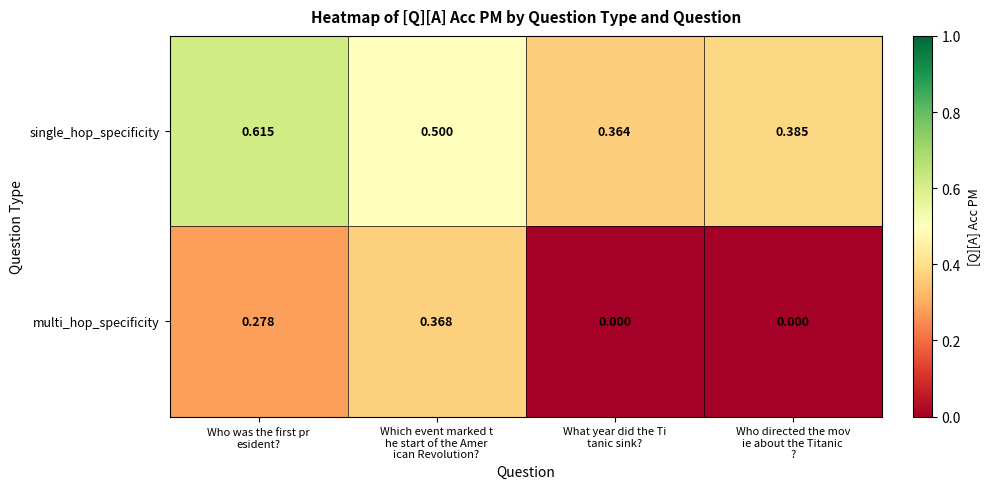

List the series in order of their overall mean, highest first.

single_hop_specificity, multi_hop_specificity